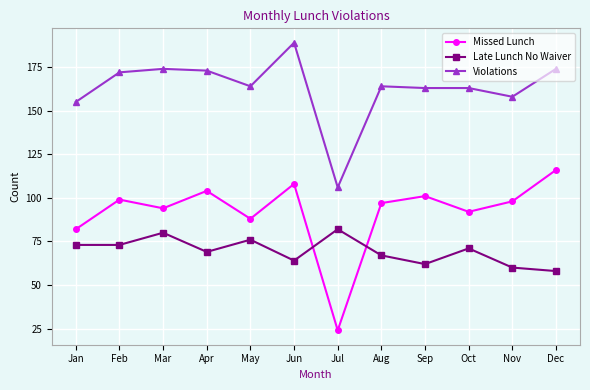

What is the value of the Violations point at the 12th from the left?

174